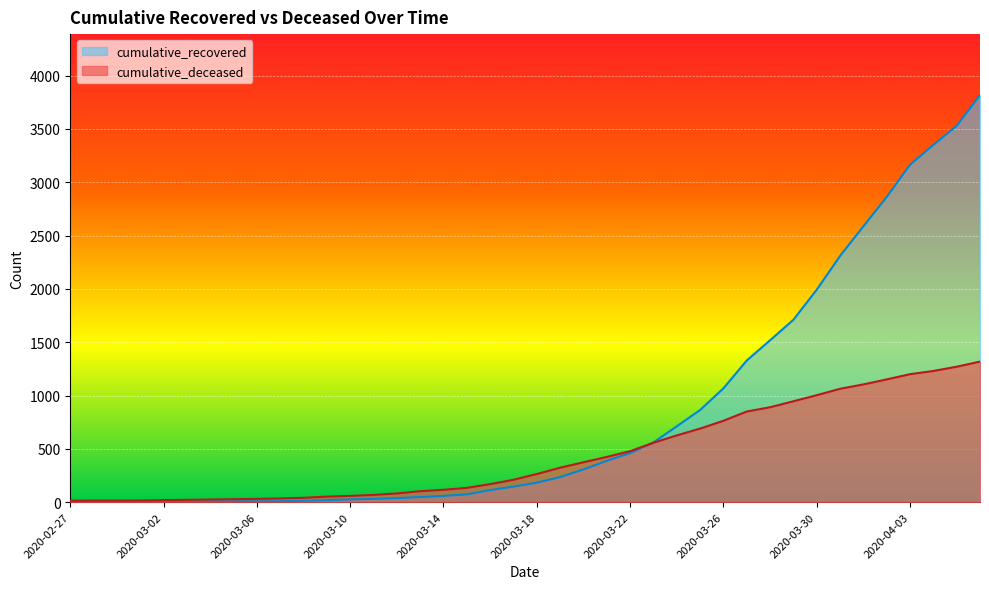

True or false: cumulative_recovered has a value of 4 at 2020-03-06.

False